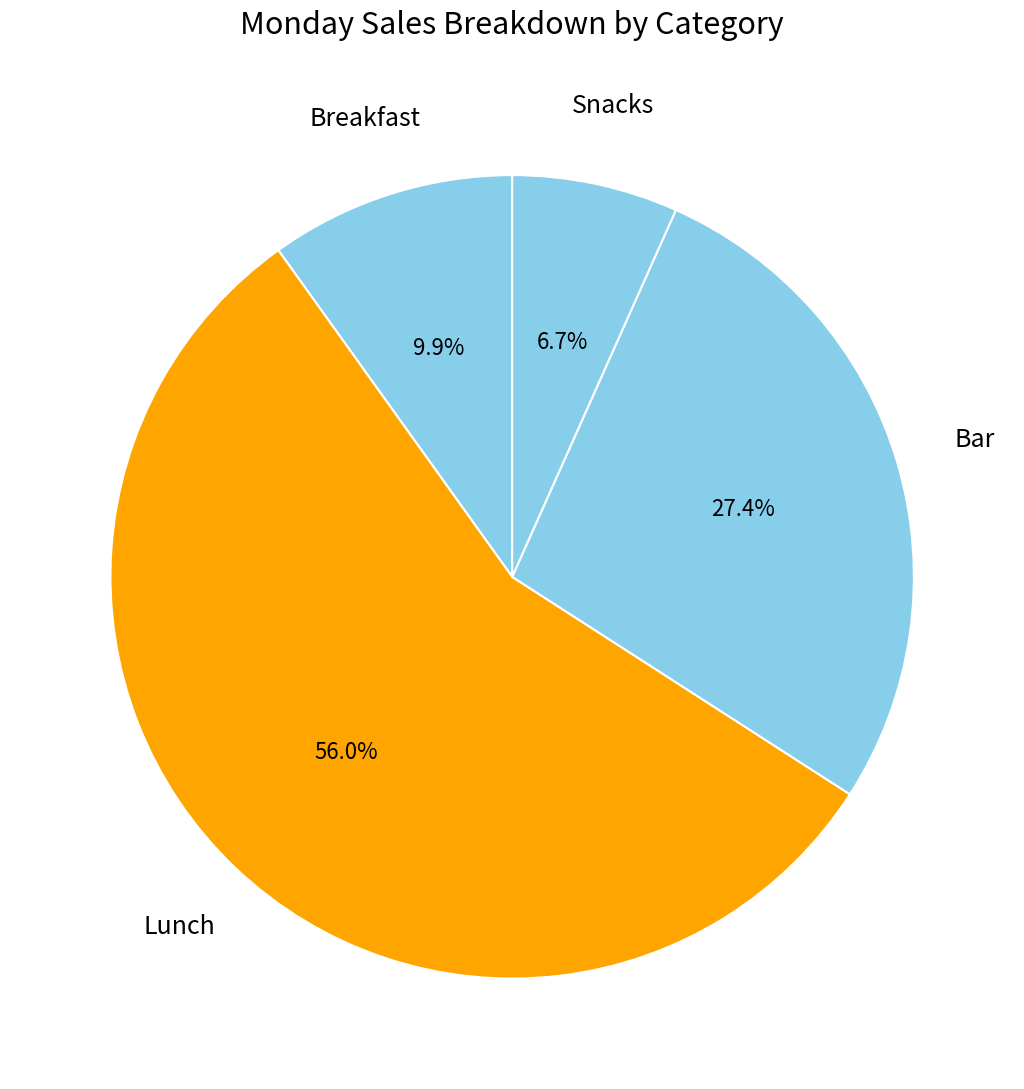

Combined, do Snacks and Lunch account for over 50%?

Yes